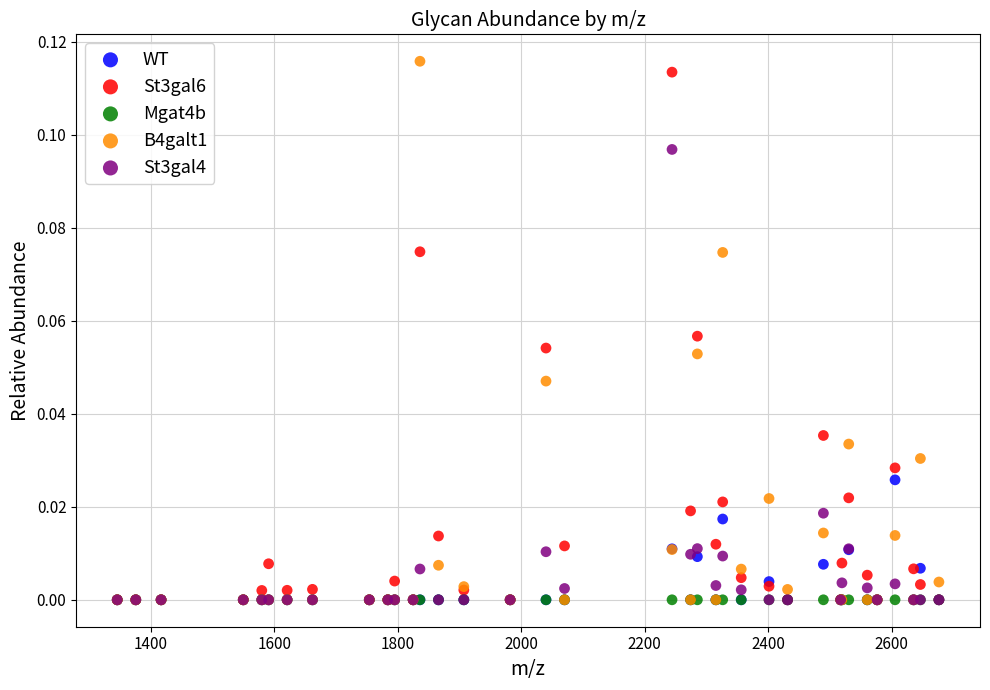

What are all the series names shown in the legend?

WT, St3gal6, Mgat4b, B4galt1, St3gal4